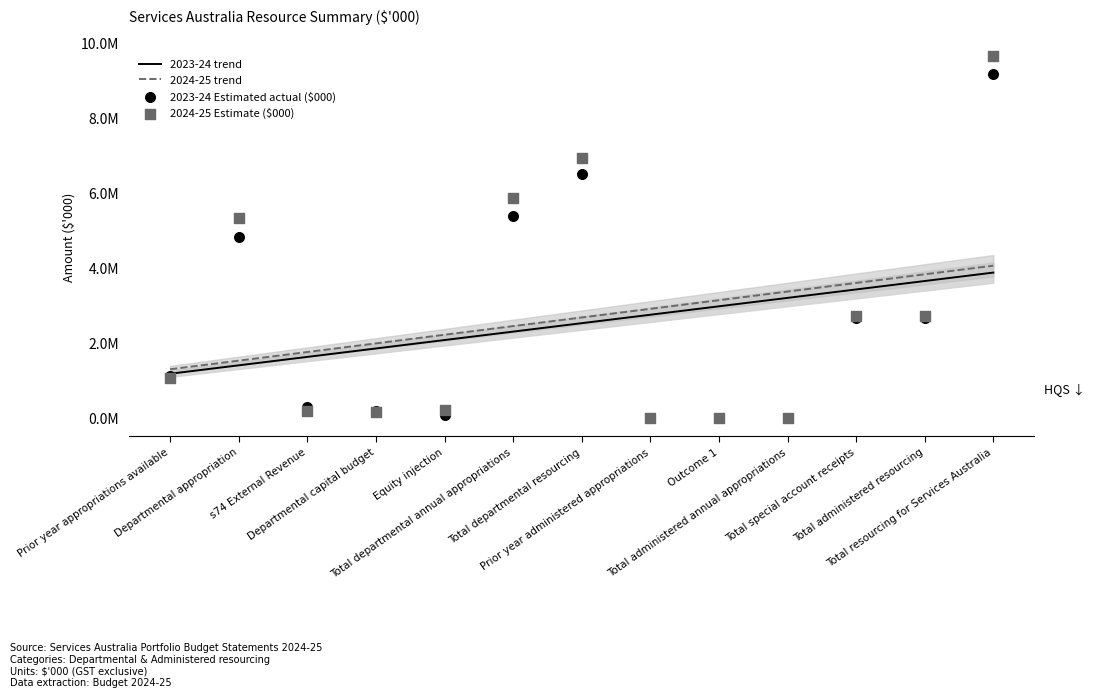

At which category is the sum across all series the highest?

Total resourcing for Services Australia